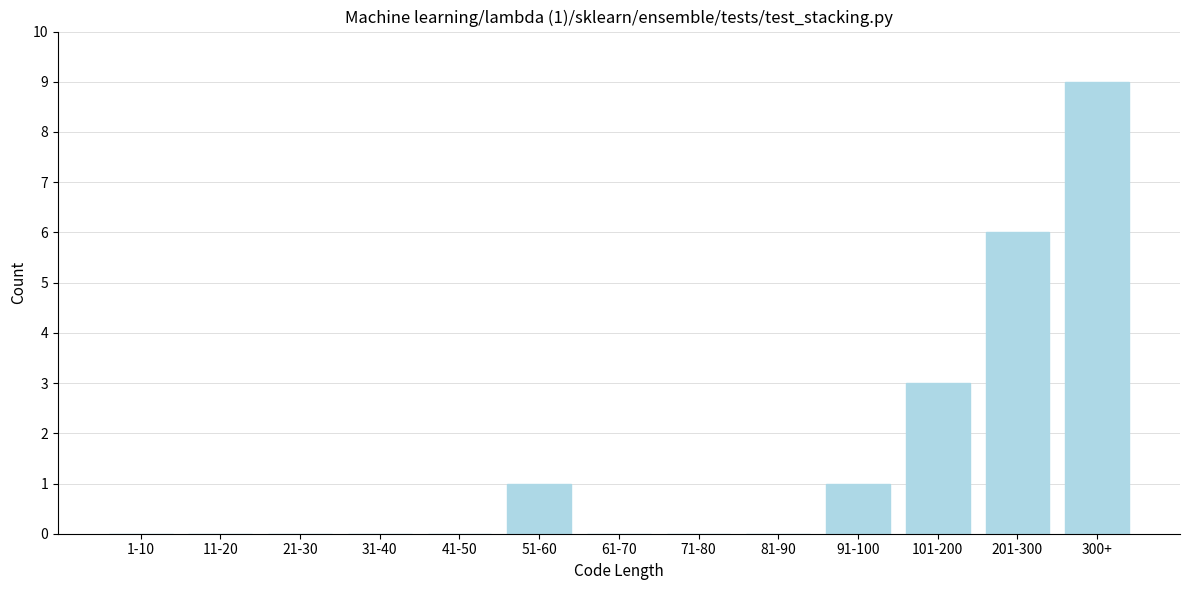

Reading left to right, what are all the values shown in this chart?

1-10=0	11-20=0	21-30=0	31-40=0	41-50=0	51-60=1	61-70=0	71-80=0	81-90=0	91-100=1	101-200=3	201-300=6	300+=9